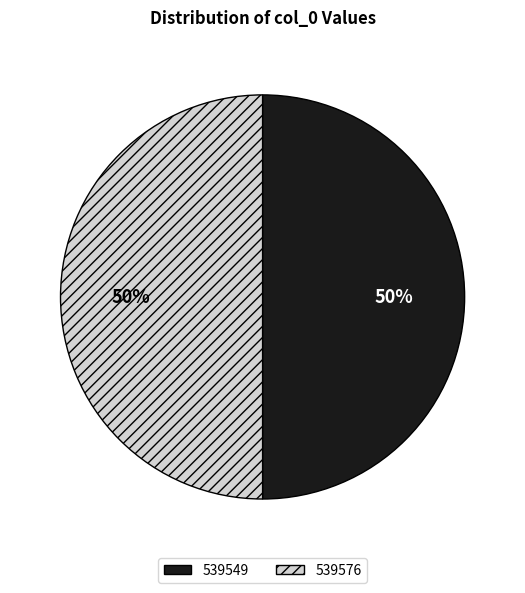

What percentage is the 539576 slice, to the nearest percent?

50%